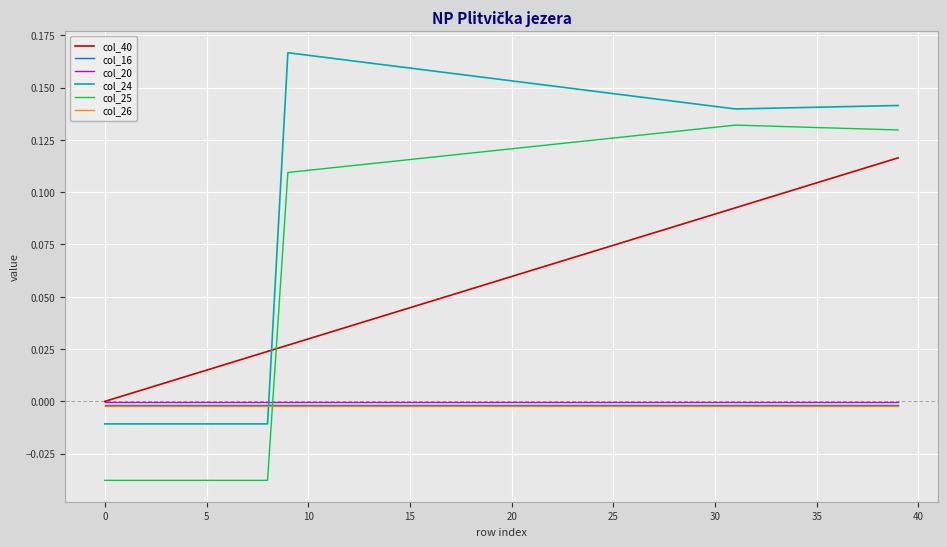

How many intersections are there between col_24 and col_26?

1